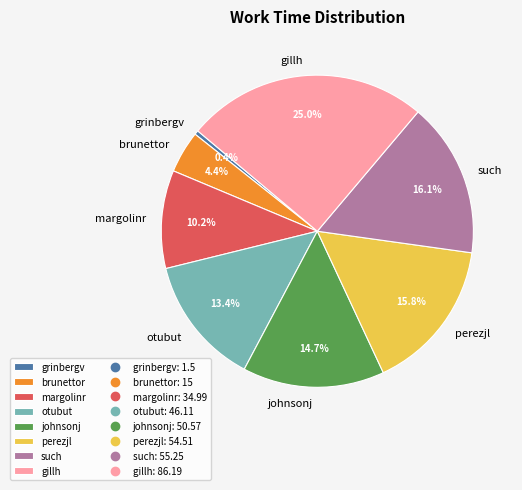

To the nearest percent, what portion does johnsonj represent?

15%